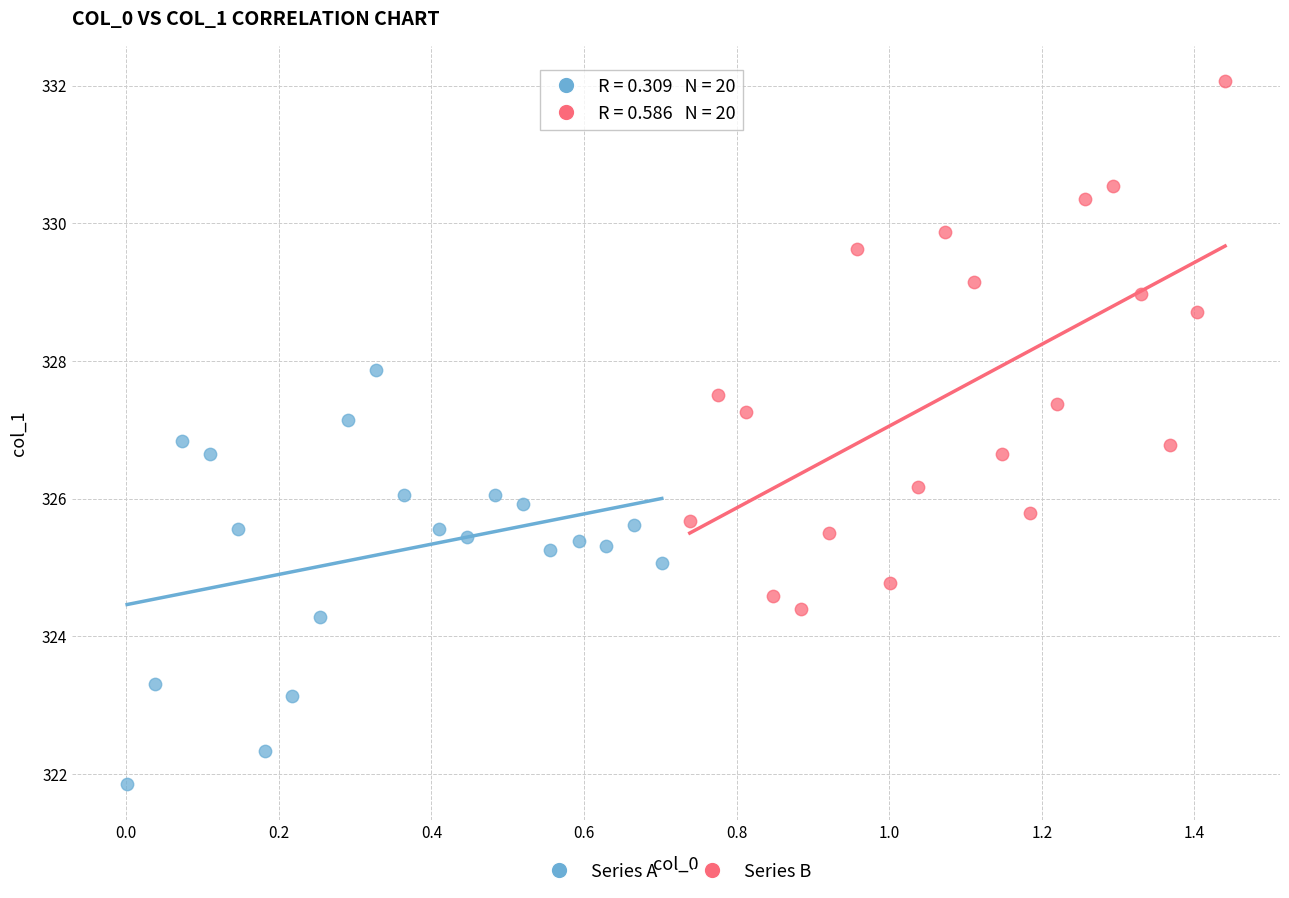

Which series has the largest Y range (max minus min)?

Series B